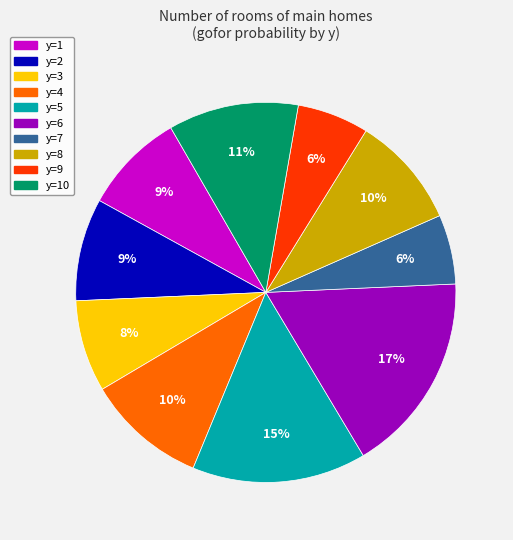

How many slices are in this pie chart?

10